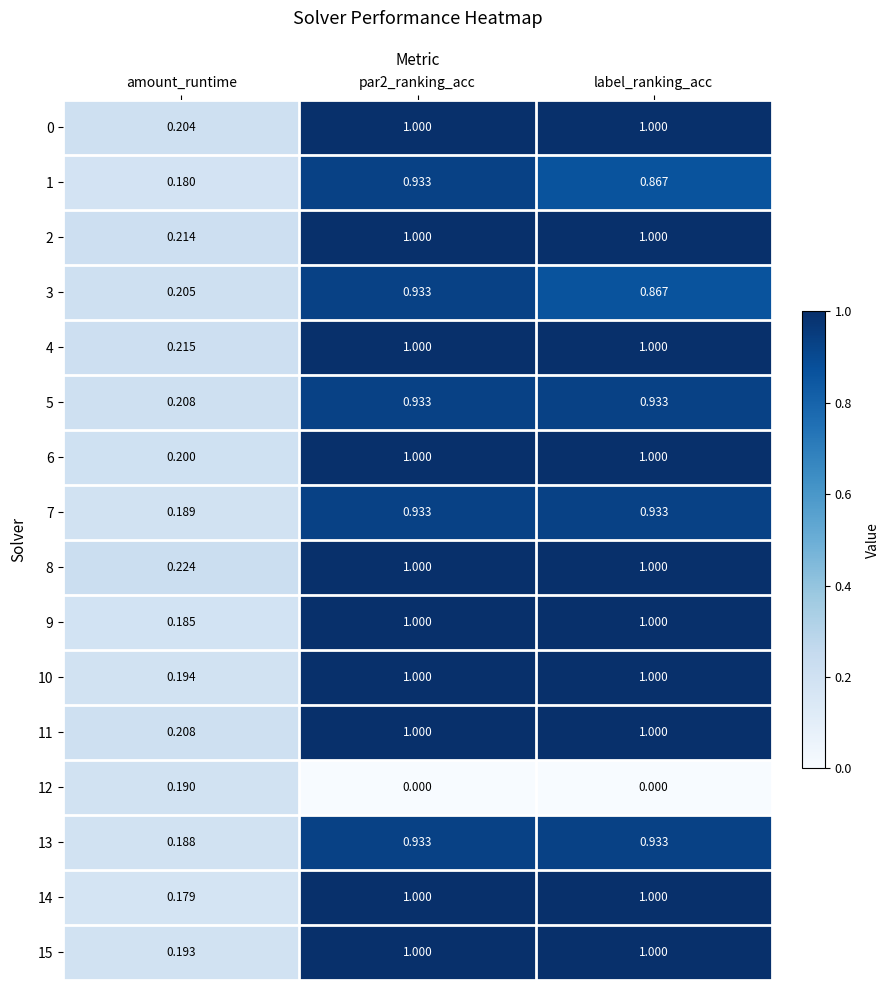

Which series has the largest range (max minus min)?

14